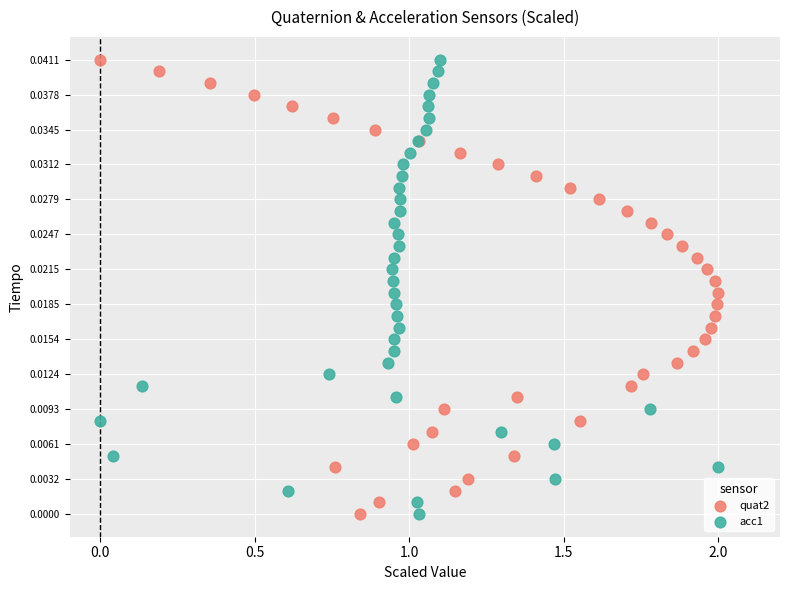

What are all the series names shown in the legend?

quat2, acc1